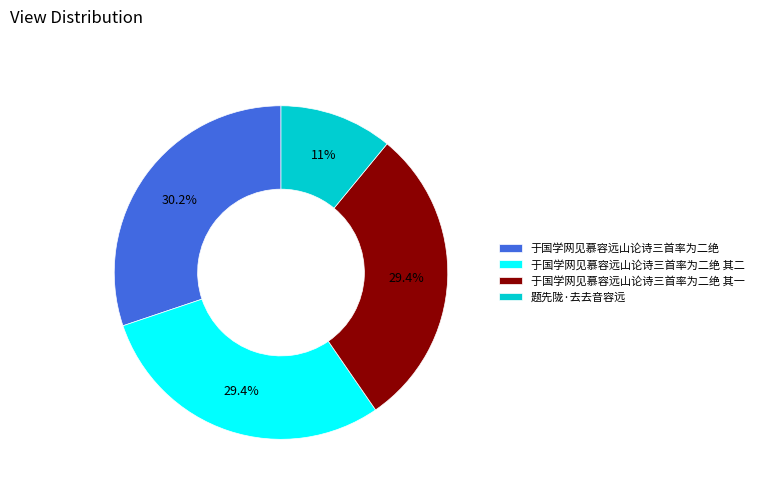

How many slices are in this pie chart?

4